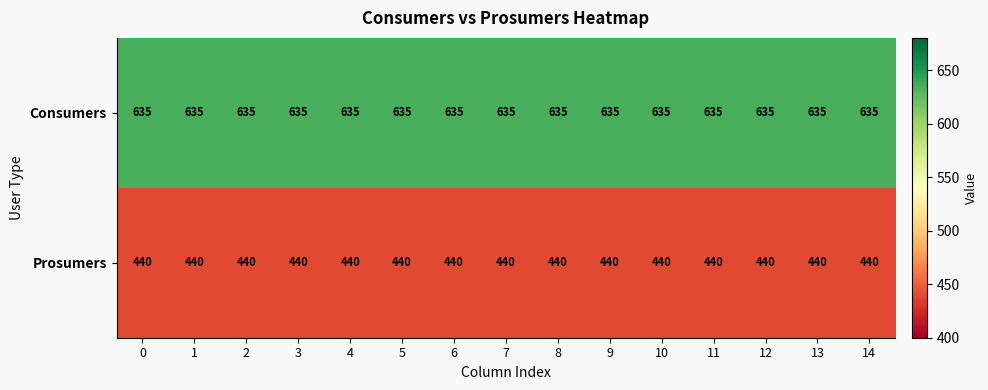

List the series in order of their peak value, highest first.

Consumers, Prosumers